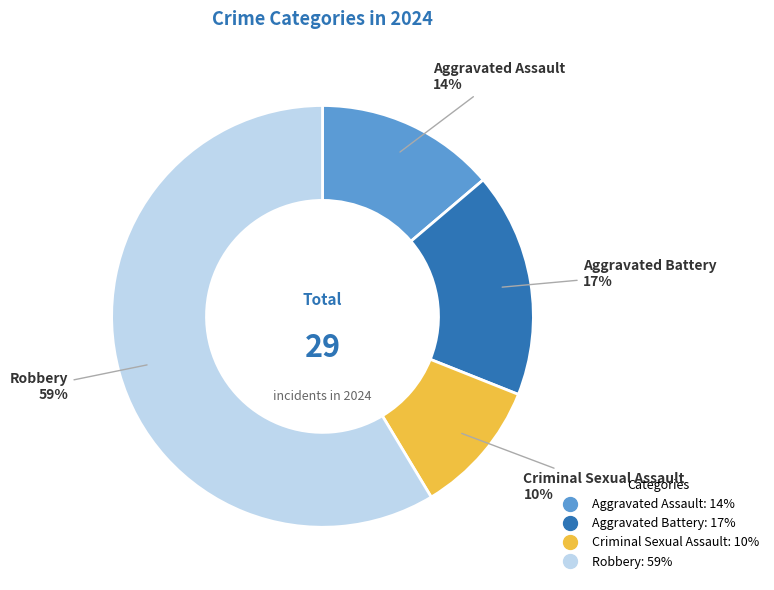

Is it true that Aggravated Assault is 28% of the pie?

False